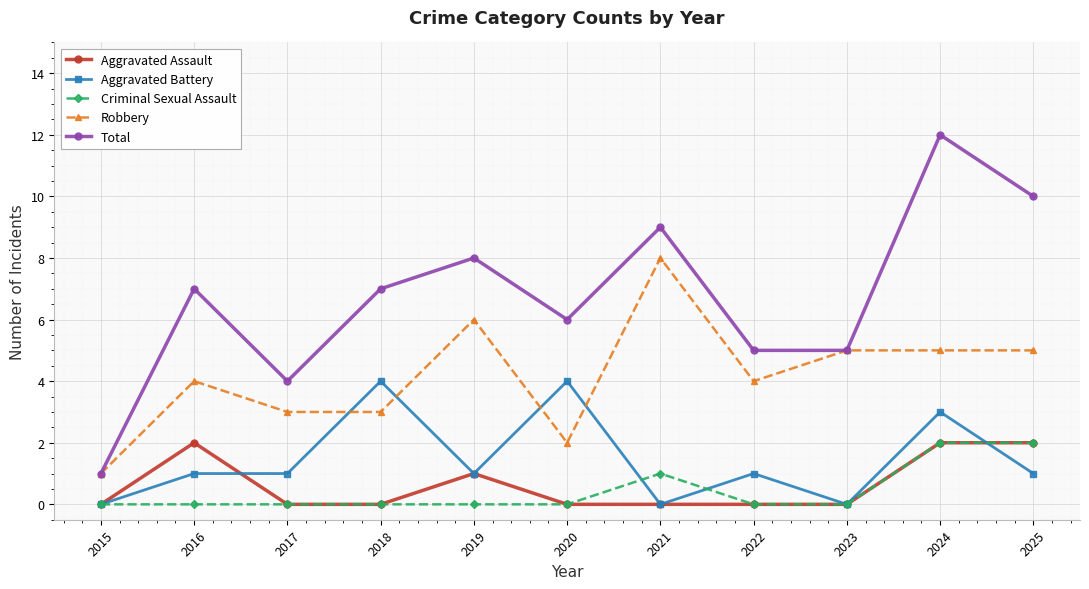

In Total, how many points are higher than both neighbors (excluding endpoints)?

4